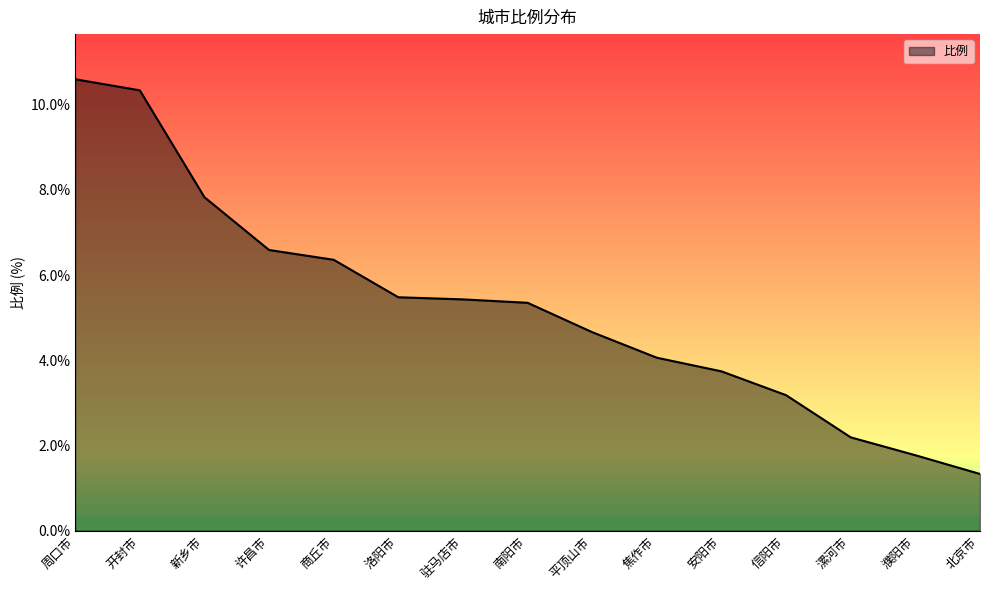

Which has a higher value, 濮阳市 or 周口市?

周口市